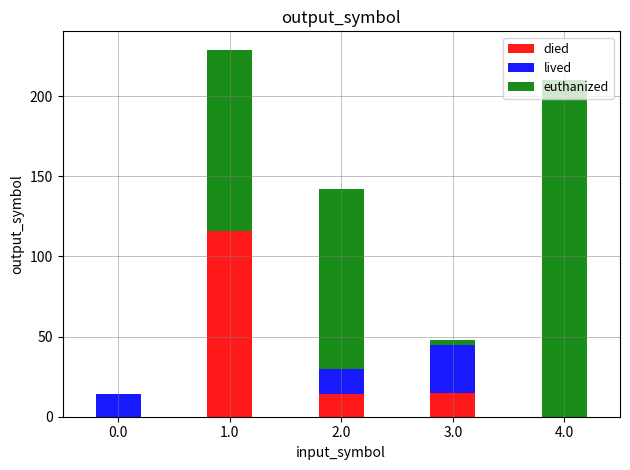

Is it true that died equals 14 at 2.0?

True